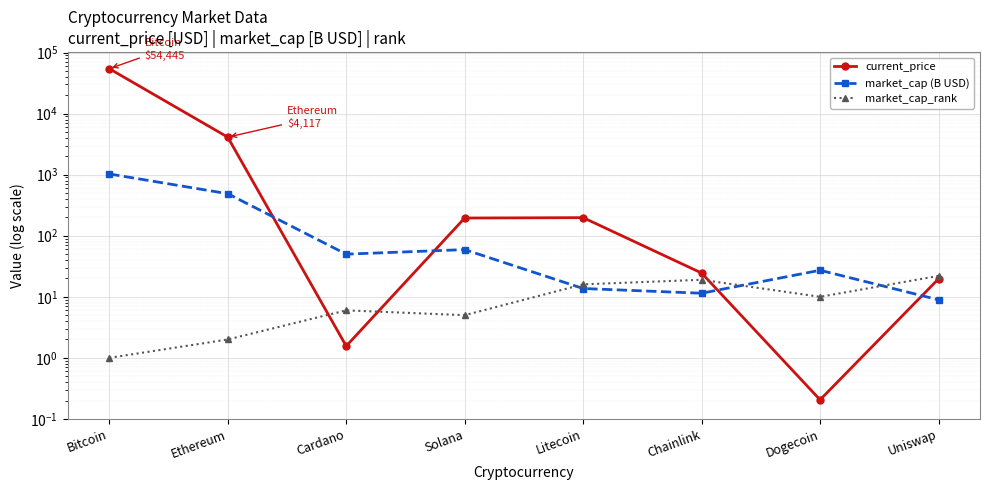

Where is the first local maximum for market_cap (B USD)?

Solana